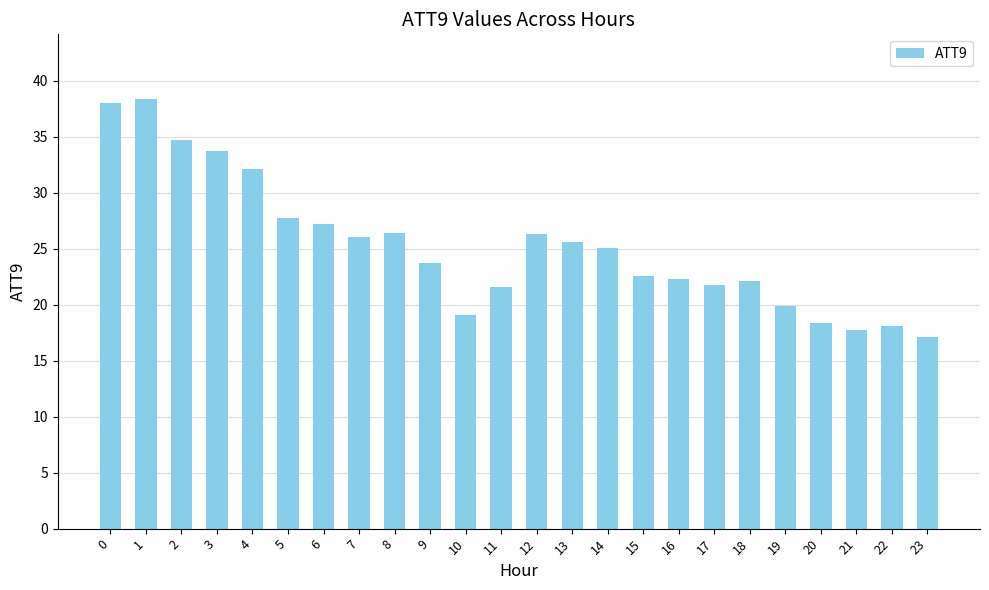

What is the difference between the second highest and minimum values?

20.9